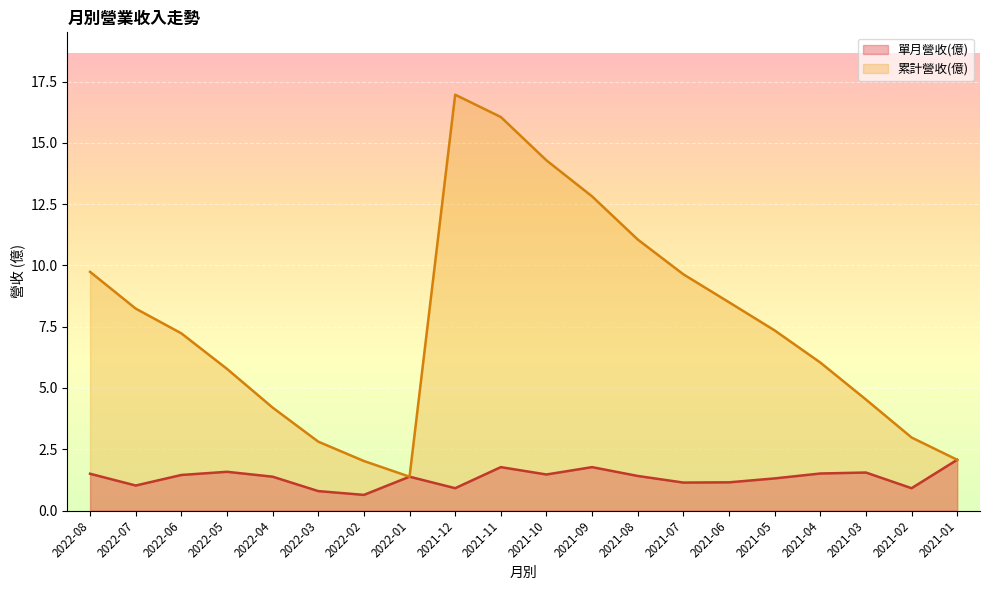

In 累計營收(億), how many points are lower than both neighbors (excluding endpoints)?

1